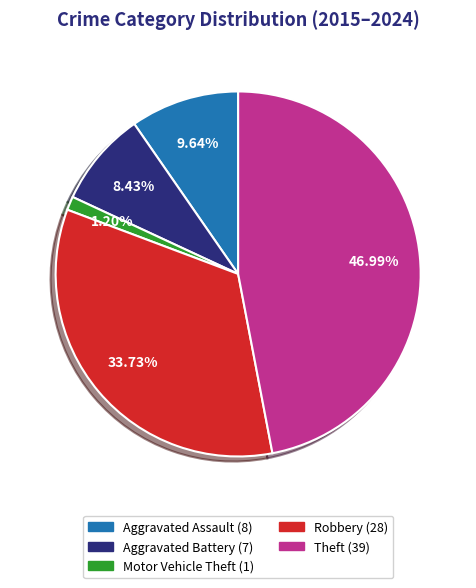

True or false: Theft accounts for 37% of the total.

False